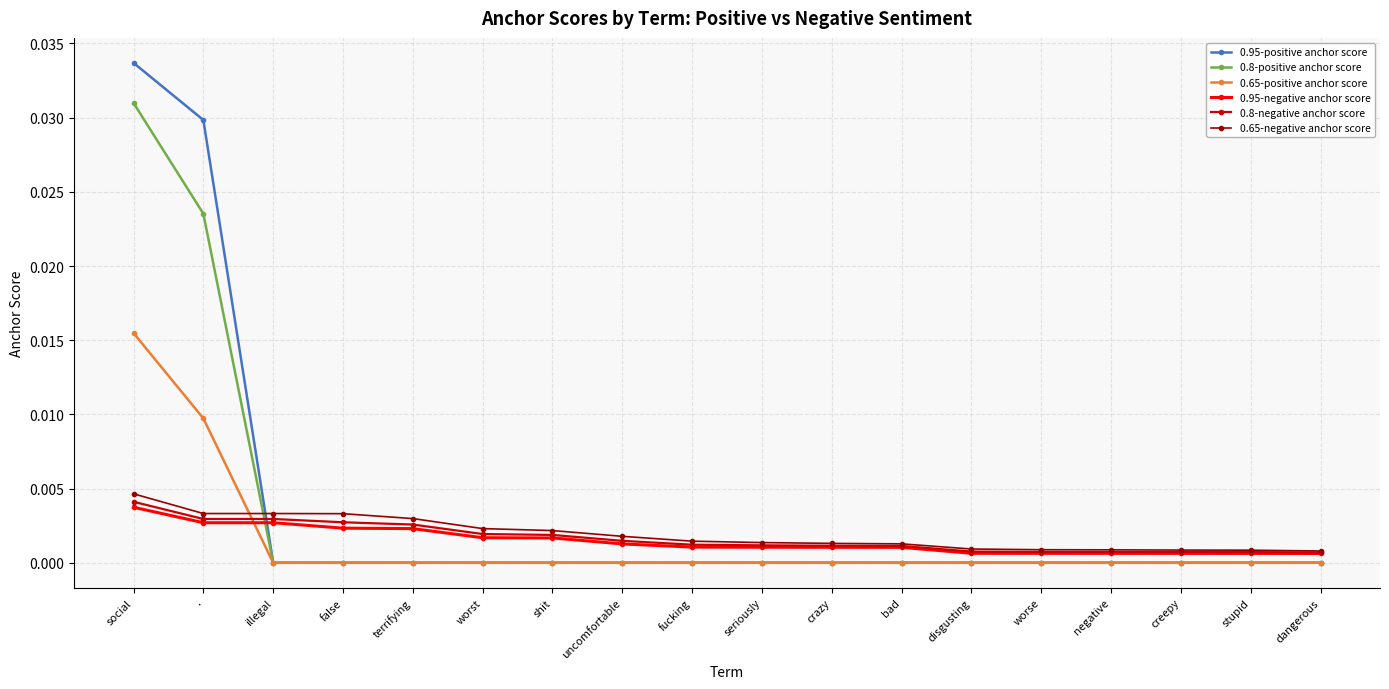

Which series has the largest range (max minus min)?

0.95-positive anchor score